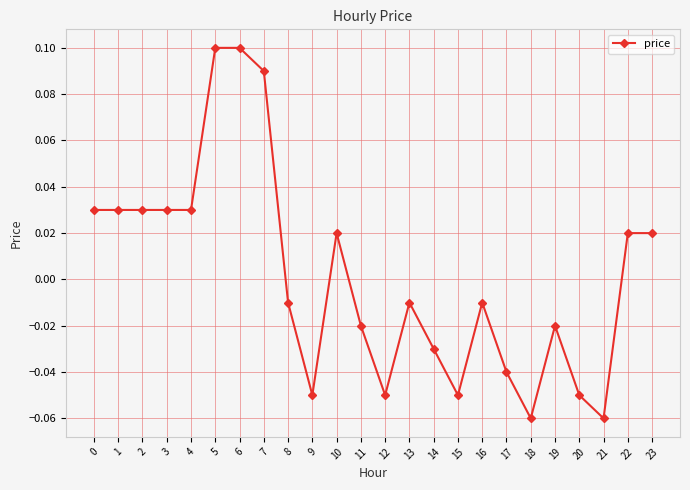

Between 8 and 4, which is larger?

4